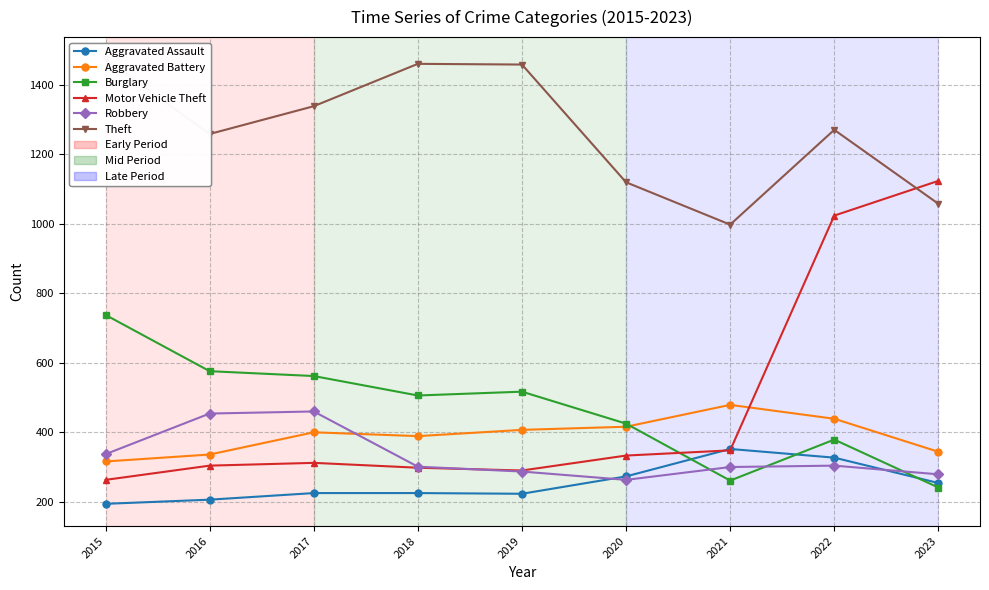

At how many categories does at least one series exceed 1301?

4